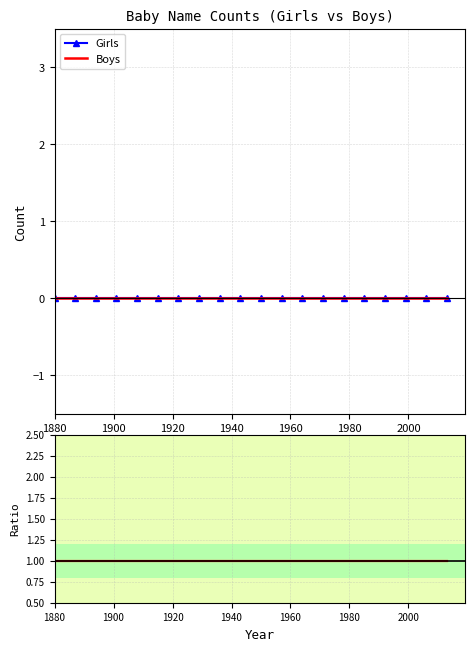

Which label corresponds to the largest value in the chart?

1880